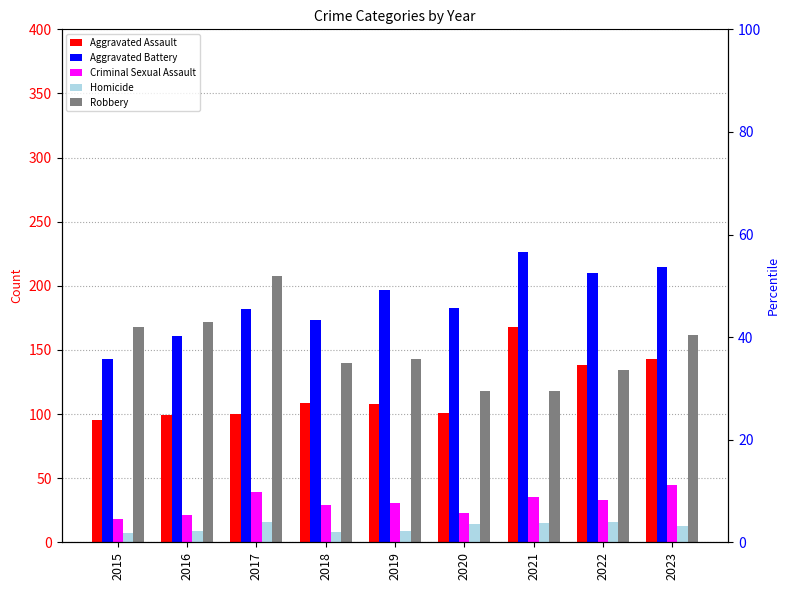

Which series has the largest total across all categories?

Aggravated Battery